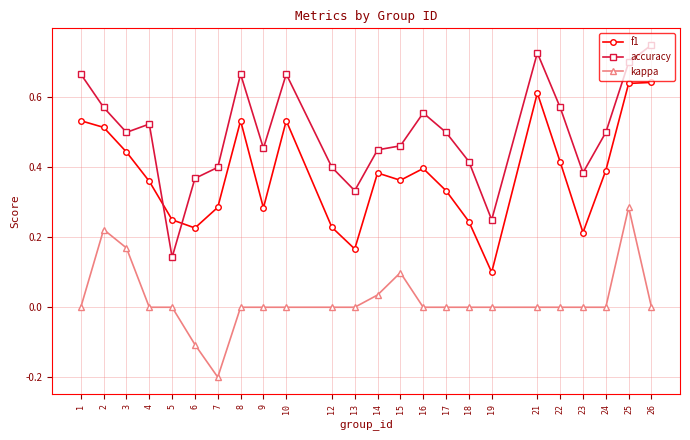

Which series changed the most between 18 and 24?

f1